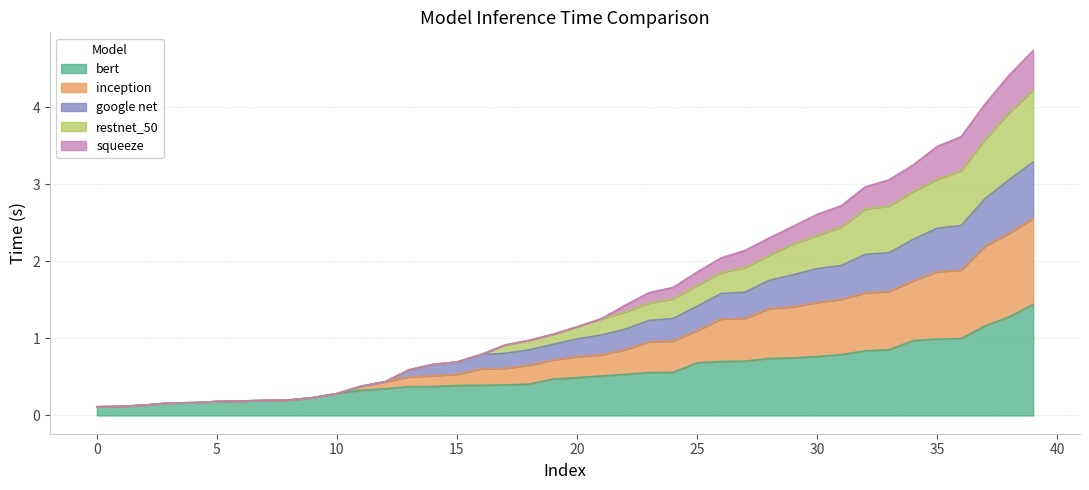

What is the total value across all series at 25?

1.9